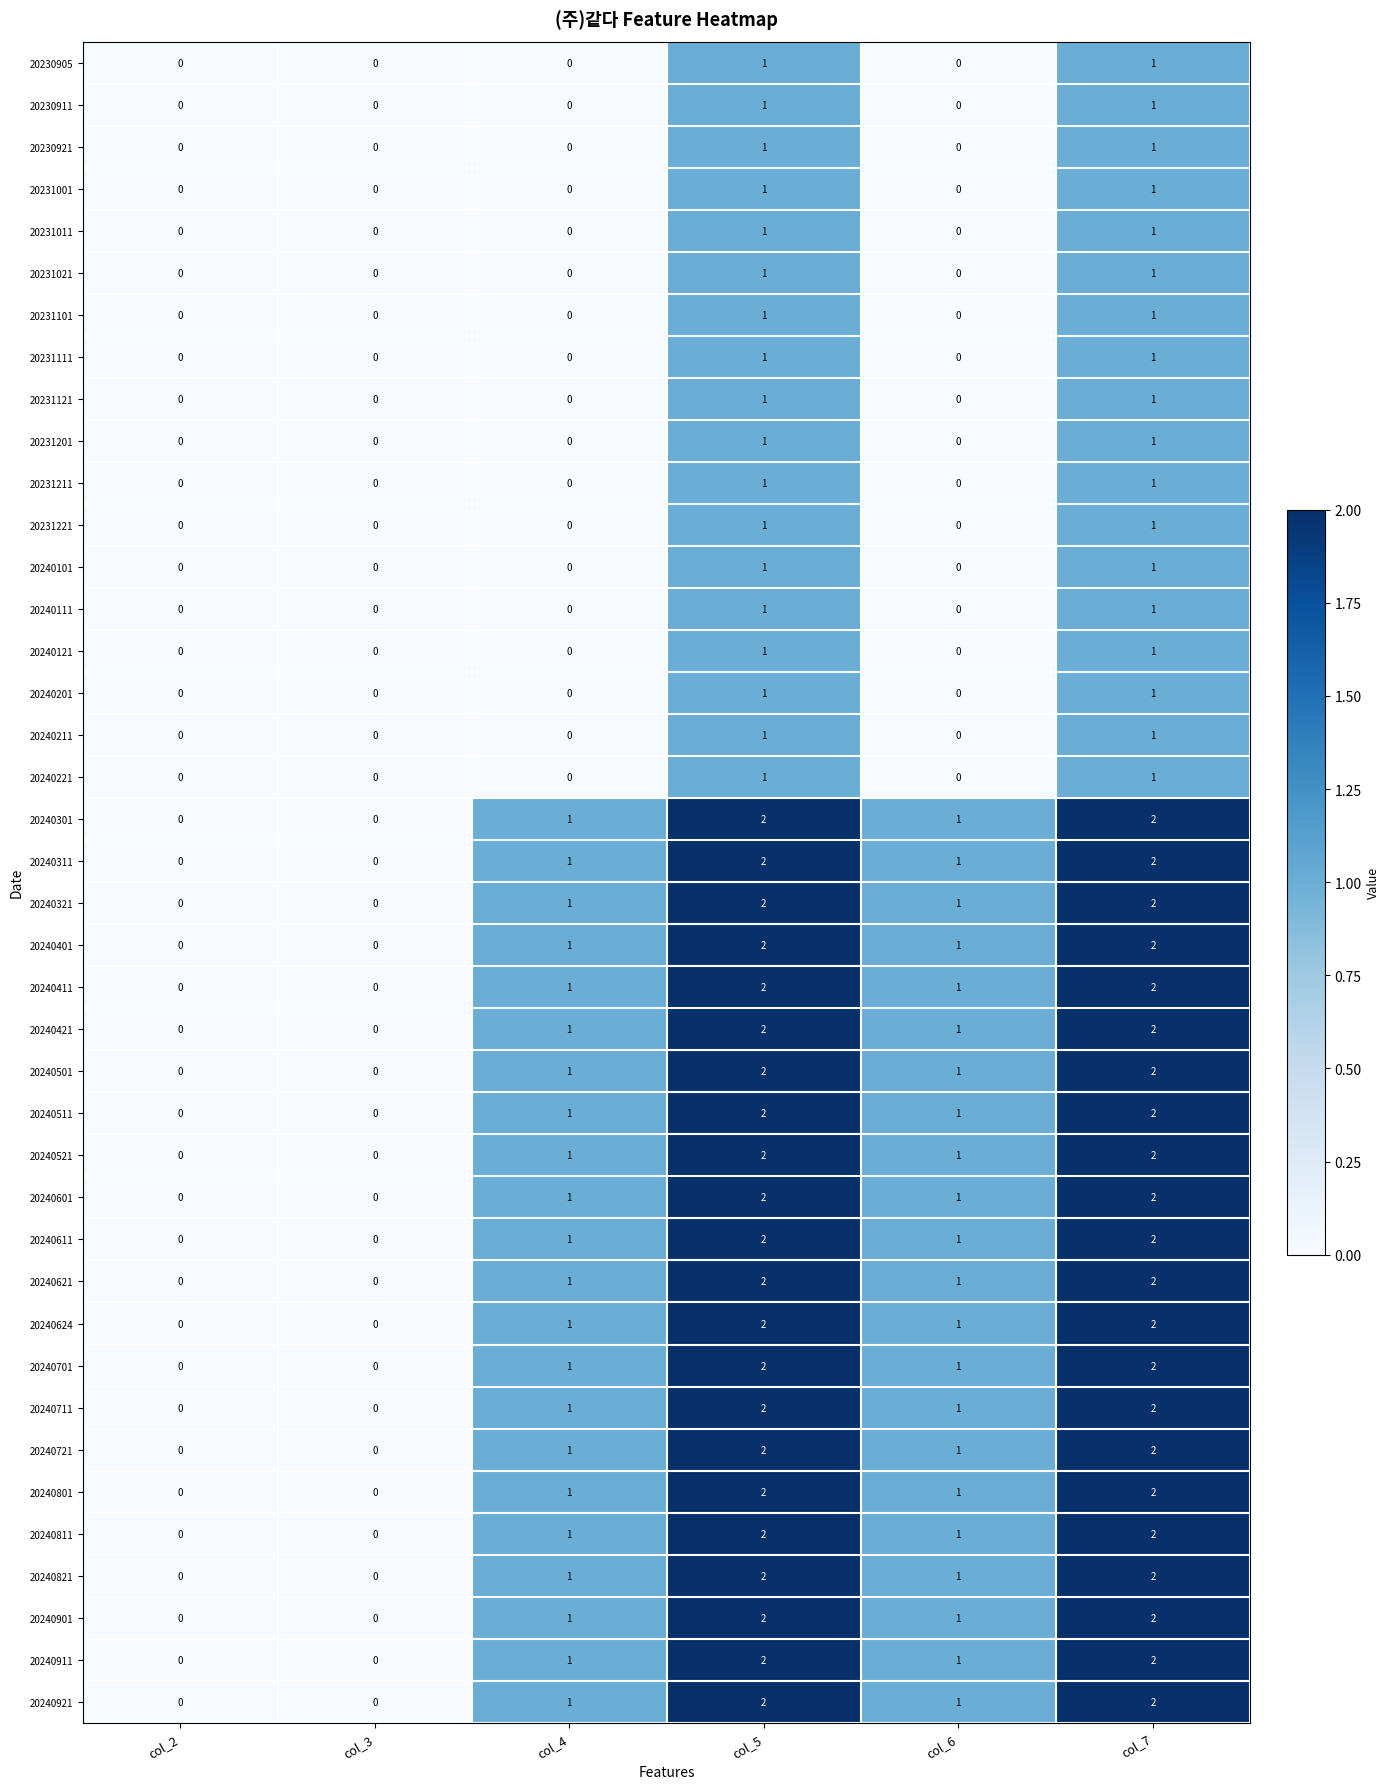

Count the 20231111 values in the range 0 to 1.

6